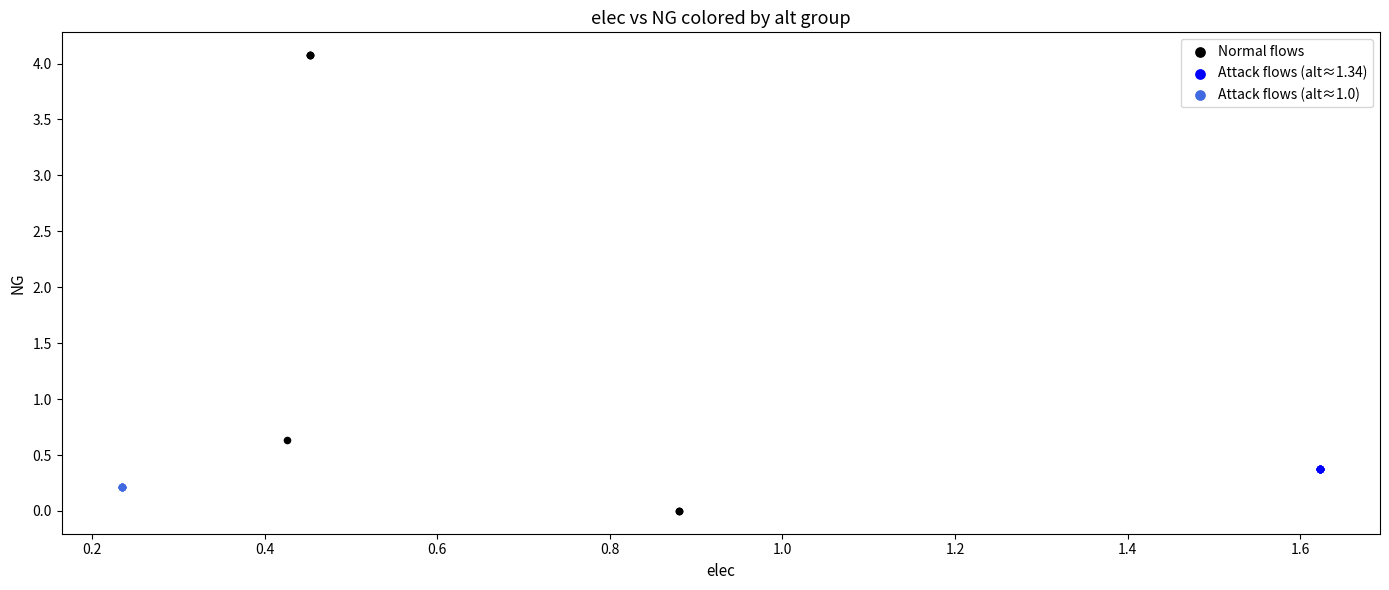

Which series contains the highest Y value?

Normal flows